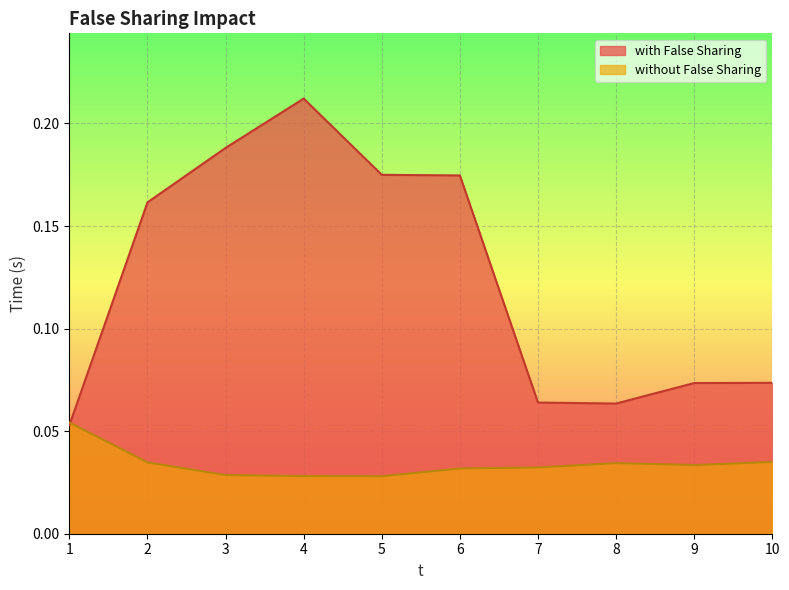

Reading left to right, what are all the values shown in this chart?

with False Sharing: 0.1	0.2	0.2	0.2	0.2	0.2	0.1	0.1	0.1	0.1
without False Sharing: 0.1	0.0	0.0	0.0	0.0	0.0	0.0	0.0	0.0	0.0